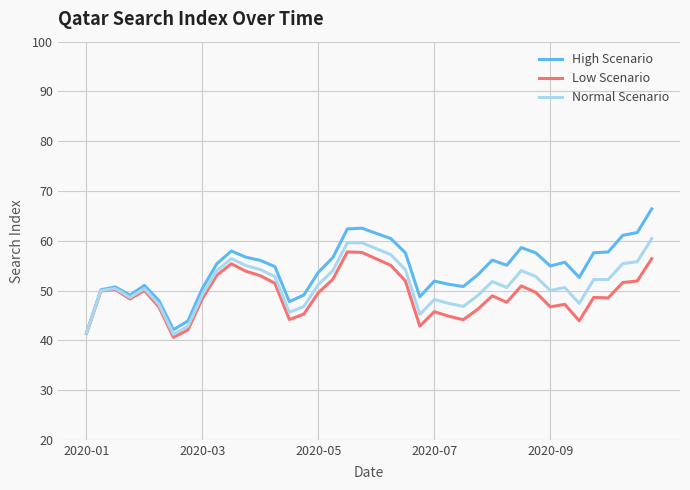

Which series has the largest total across all categories?

High Scenario